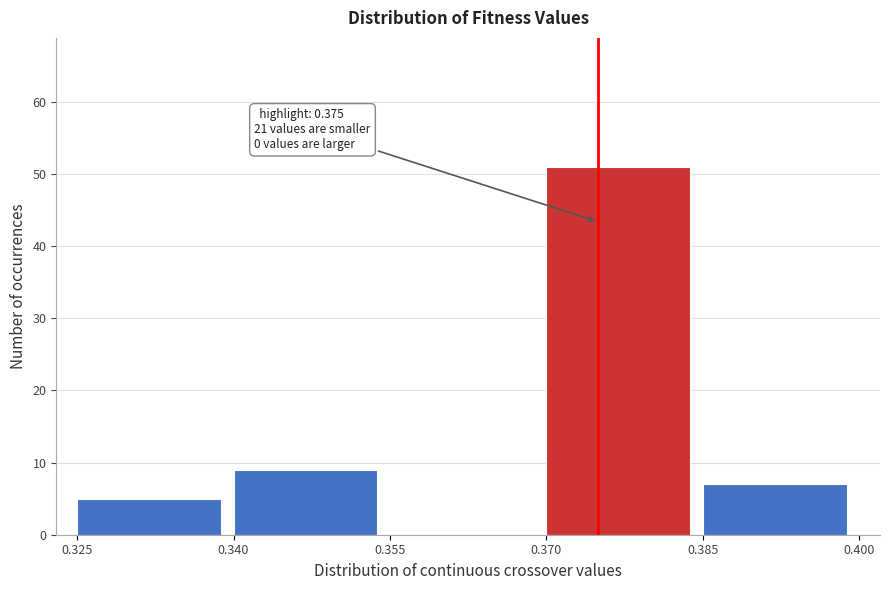

Over which range of the x-axis is the bar tallest?

0.370 to 0.385